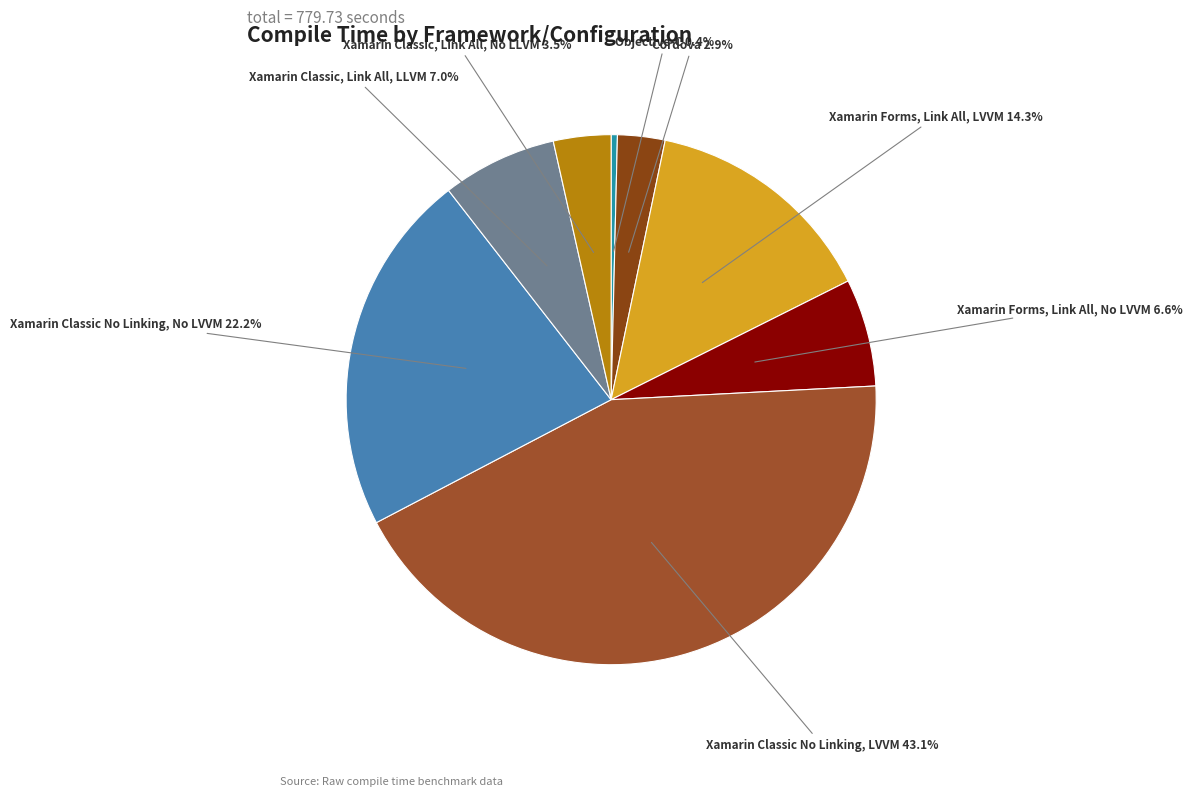

The Xamarin Forms, Link All, No LVVM slice represents 1% of the pie. True or false?

False